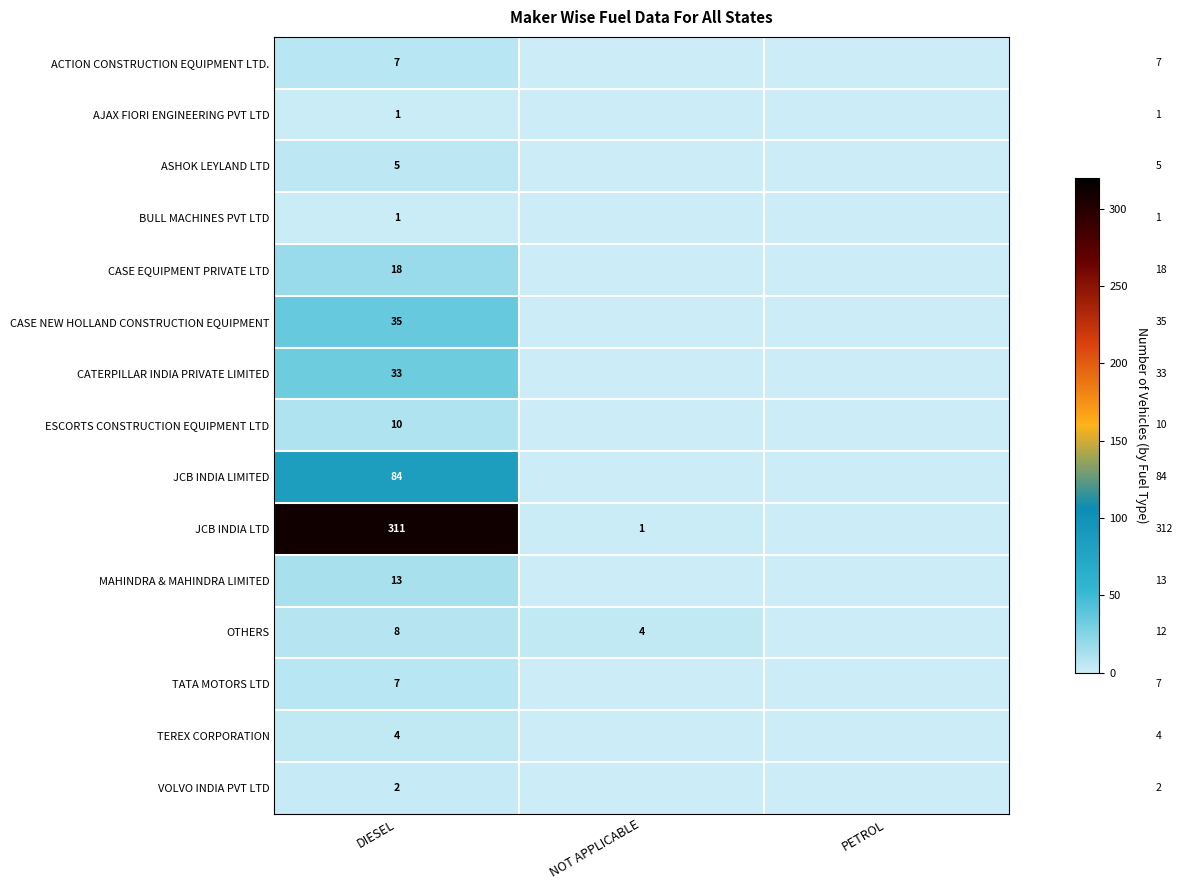

The value of OTHERS at NOT APPLICABLE is 3. True or false?

False